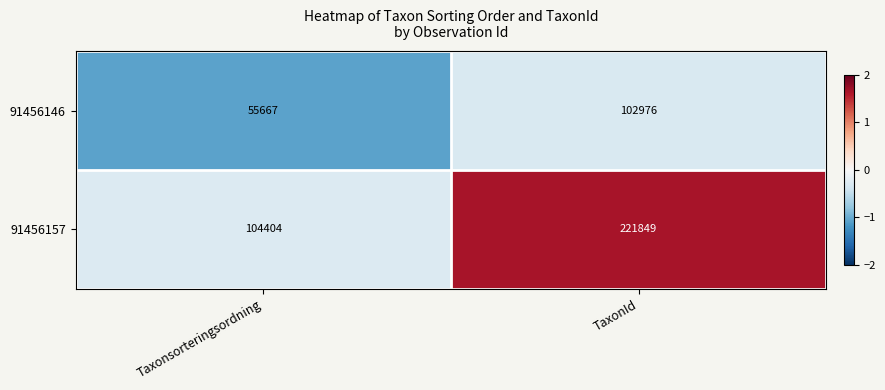

Is it true that 91456146 equals 55667 at Taxonsorteringsordning?

True